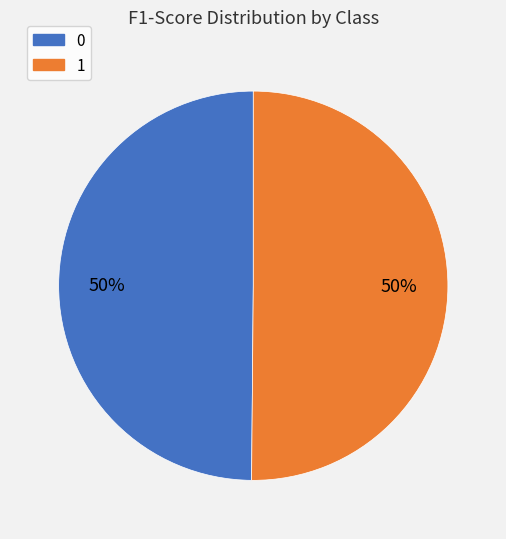

Is it true that 0 is 50% of the pie?

True